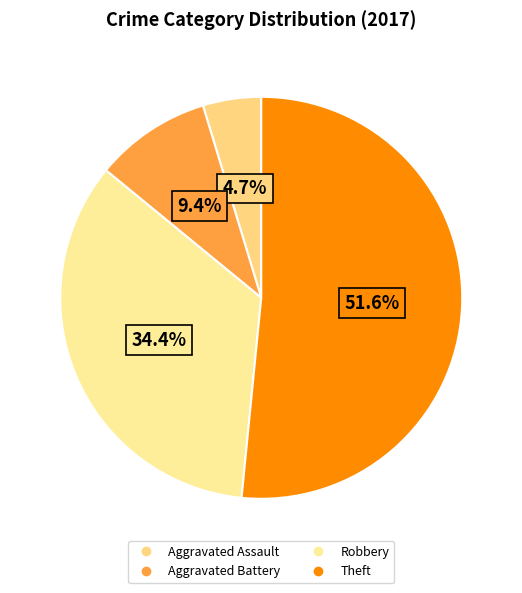

True or false: Aggravated Assault accounts for 5% of the total.

True